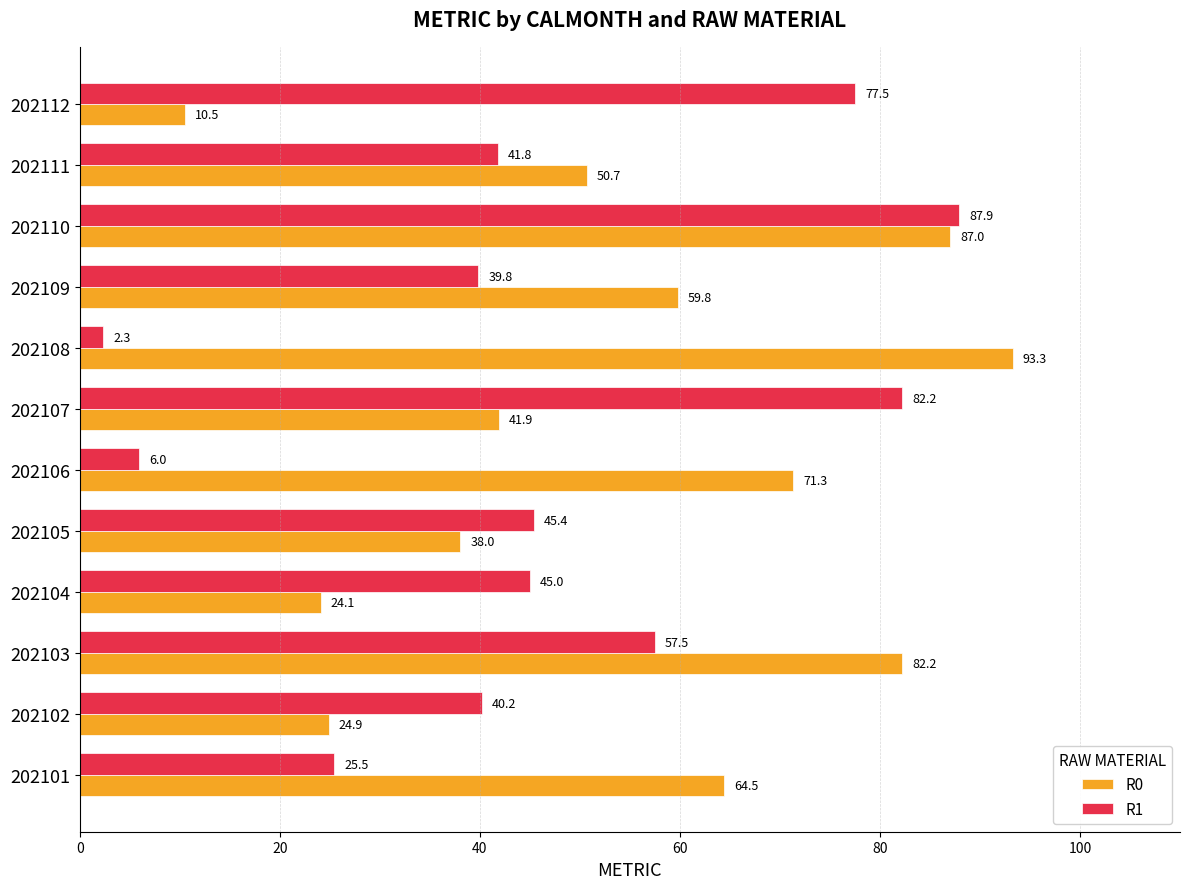

True or false: R0 has a value of 38.0 at 202105.

True